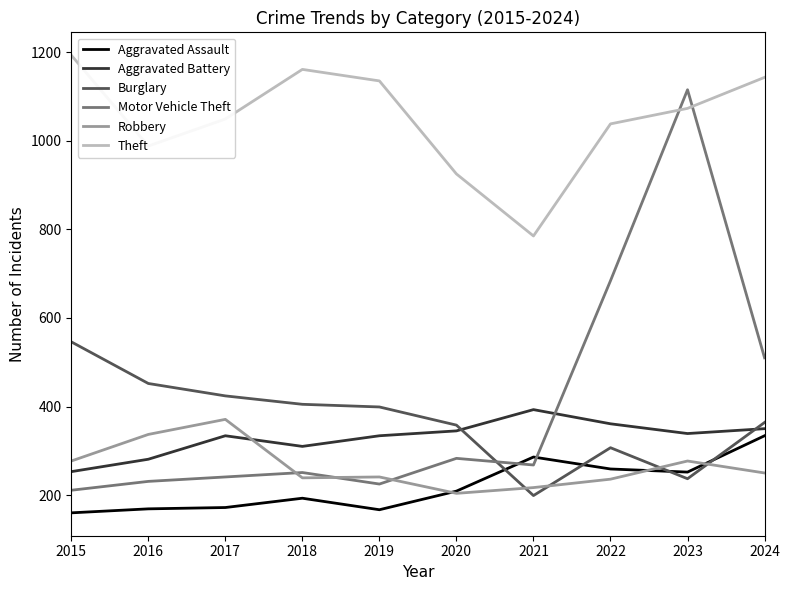

What is the smallest value displayed?

160